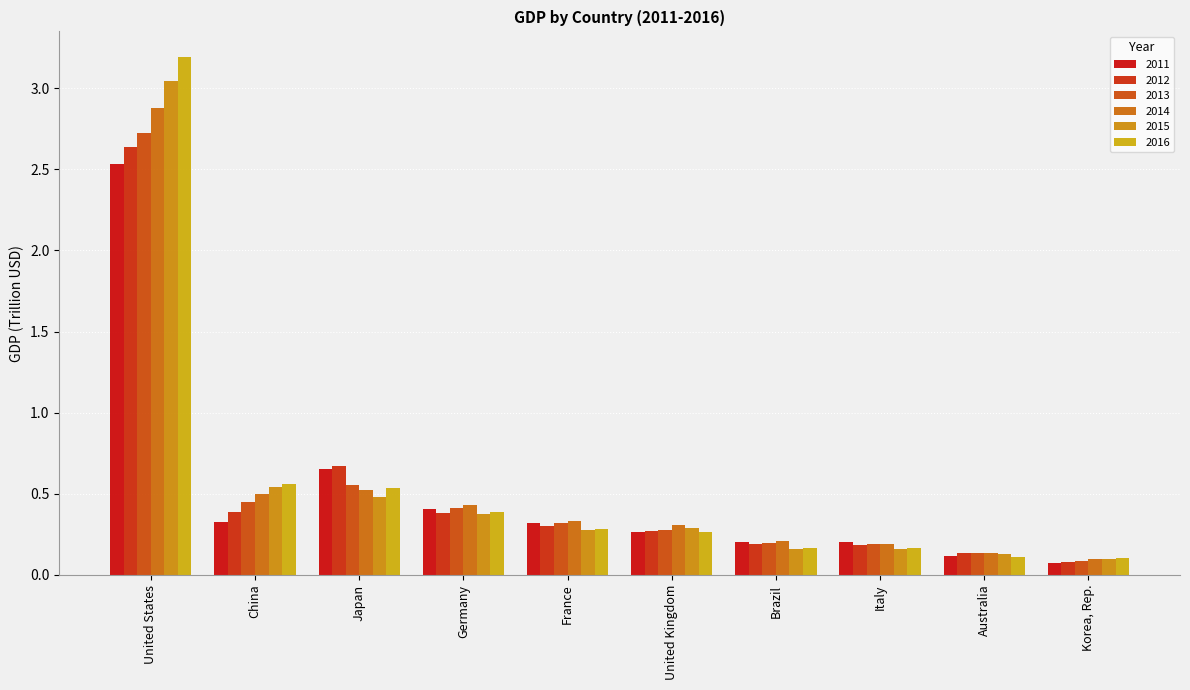

The value of 2012 at China is 0.2. True or false?

False